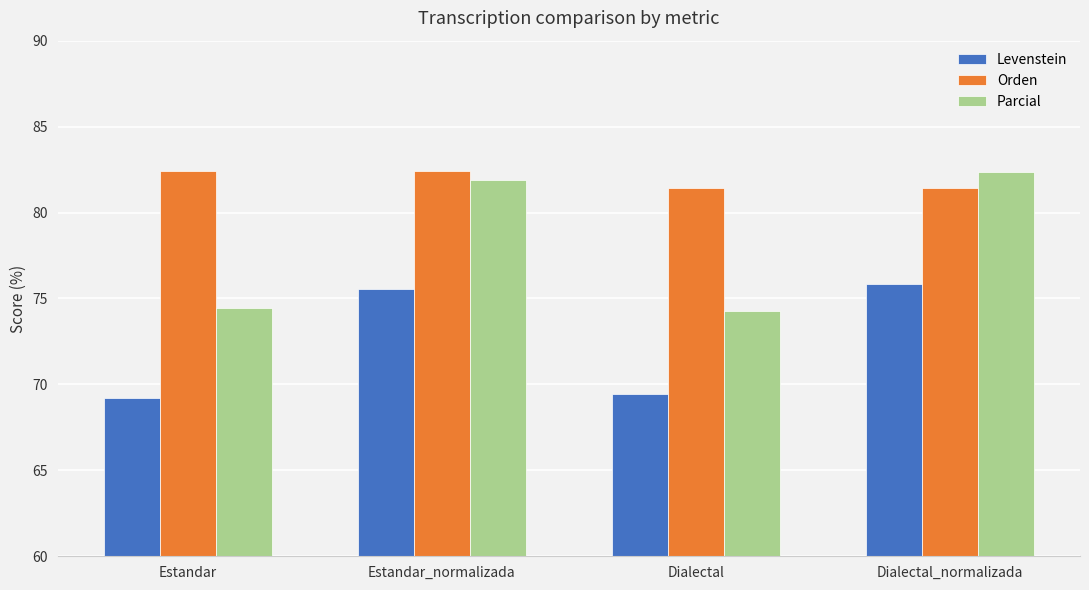

What is the total value across all series at Dialectal_normalizada?

239.6